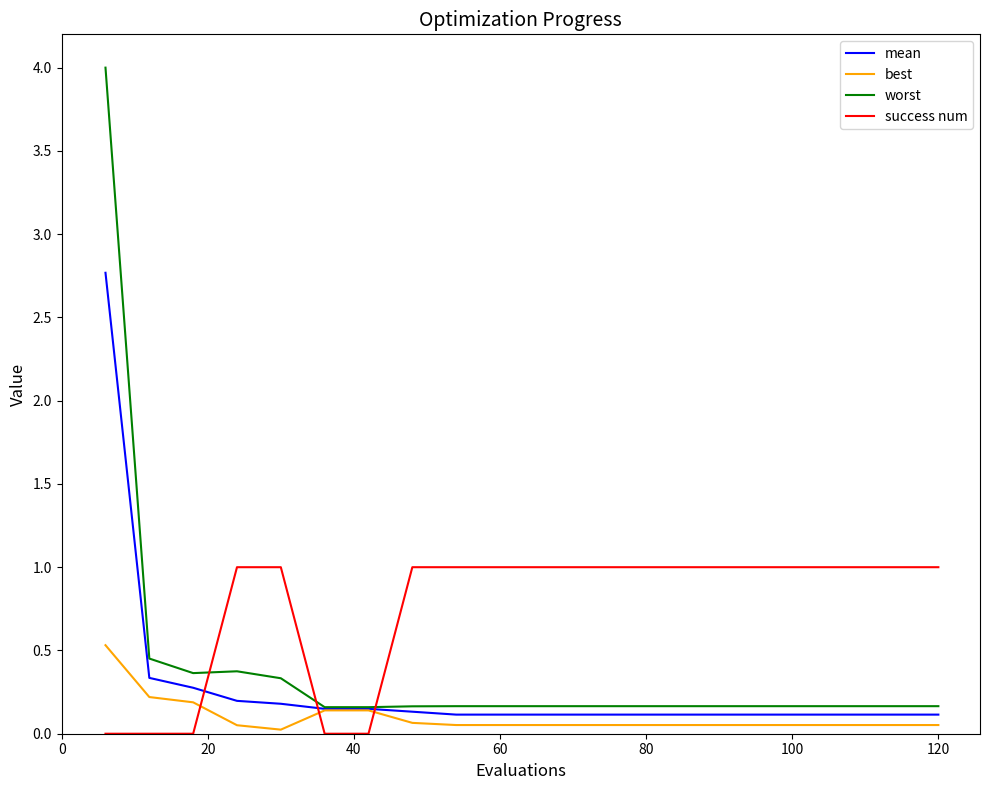

What is the maximum value for success num?

1.0